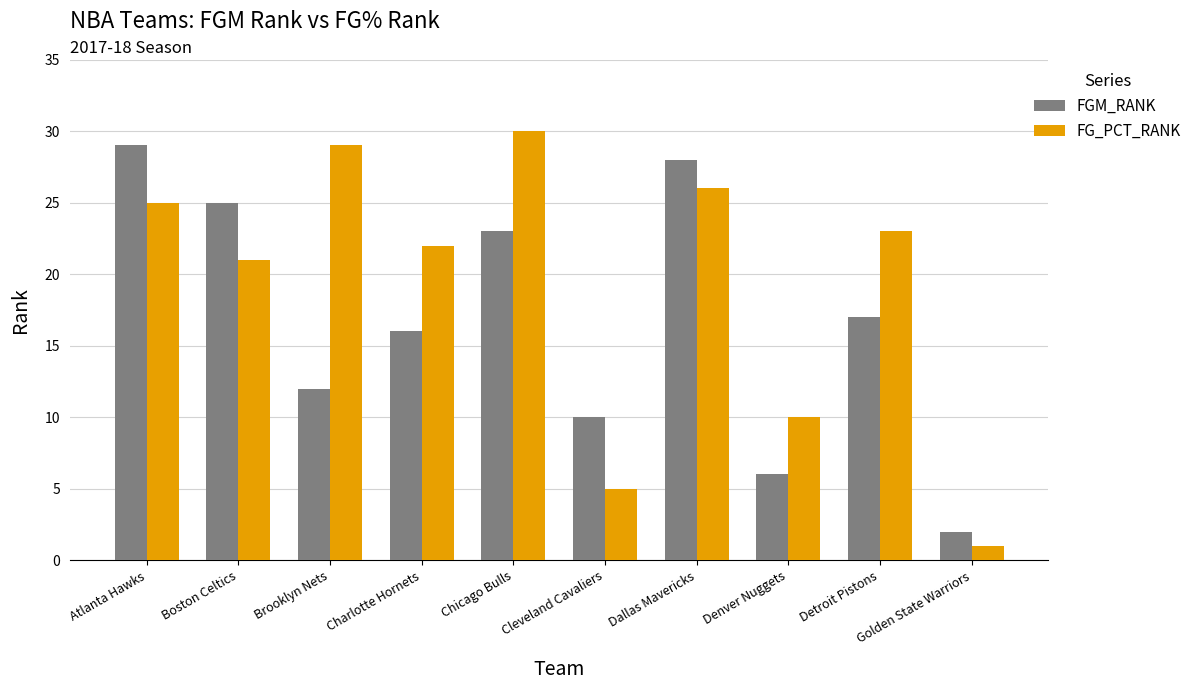

List the series in order of their overall mean, lowest first.

FGM_RANK, FG_PCT_RANK